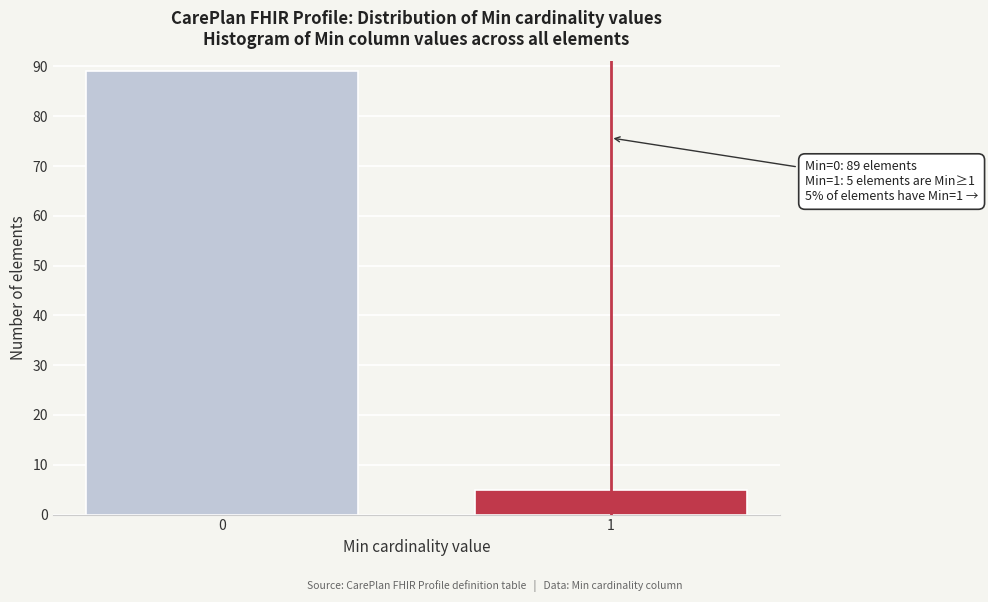

Reading left to right, extract all data points from this chart.

0=89	1=5